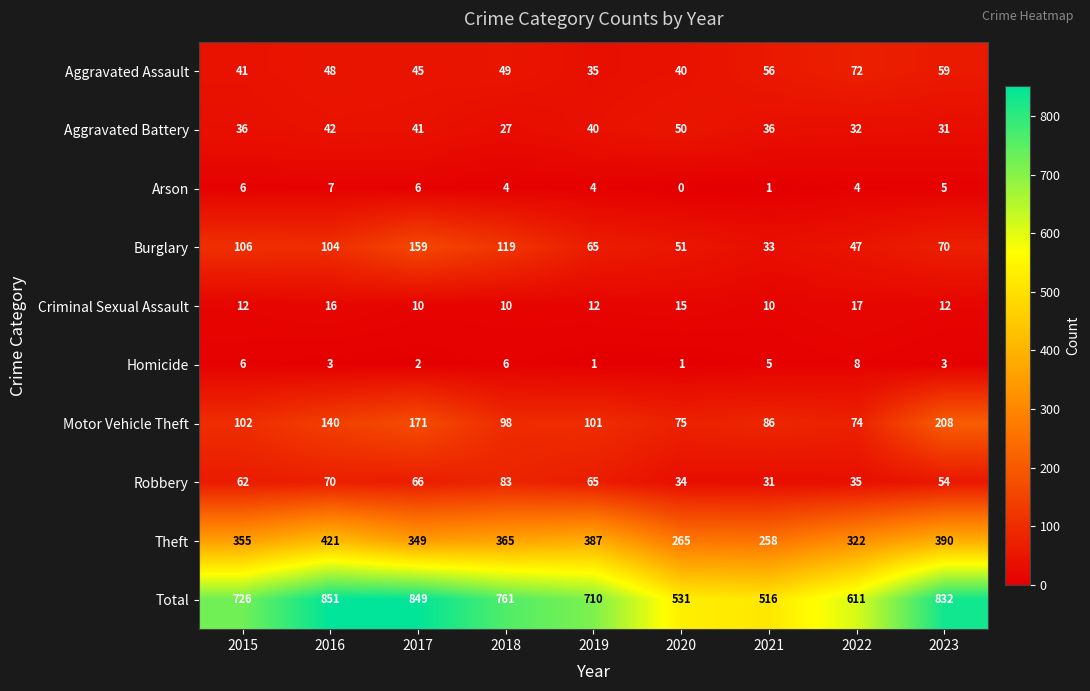

What is the total value across all series at 2022?

1222